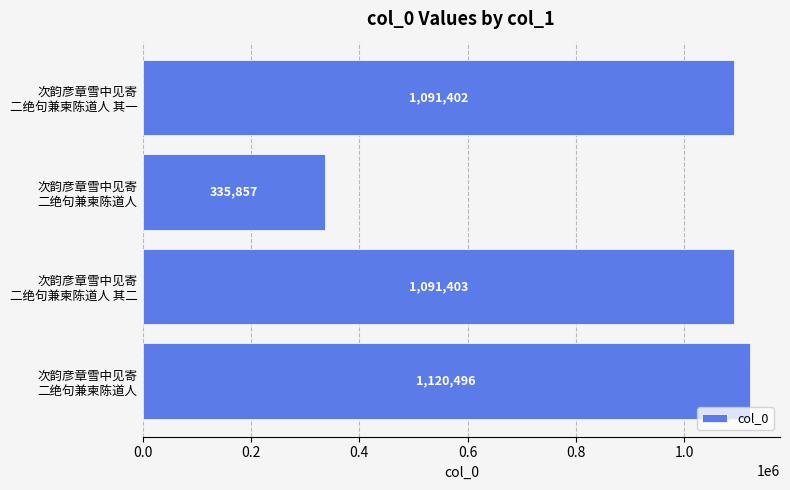

At which label is the value closest to 728176?

次韵彦章雪中见寄
二绝句兼柬陈道人 其一